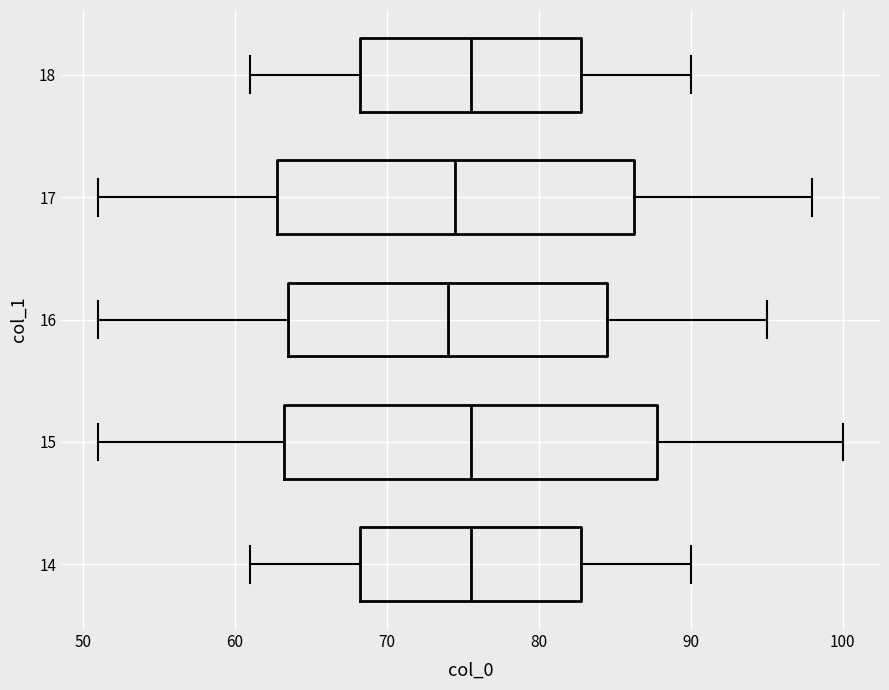

Where does the right whisker of the box at y = 18 end on the x-axis? The values are not printed on the chart, so give them approximately, as read against the axis.

90